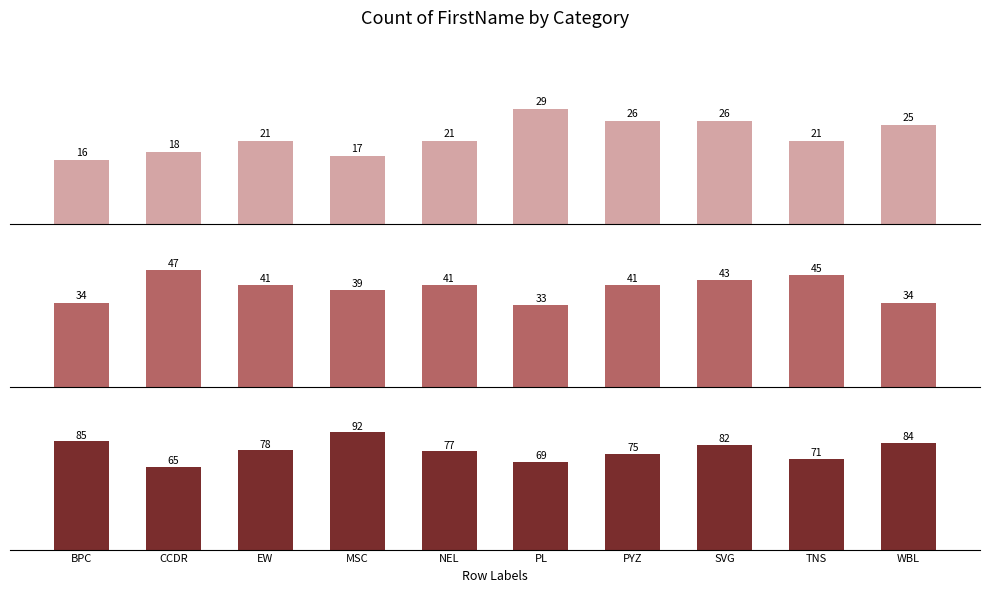

Which series has the largest total across all categories?

MEDIUM